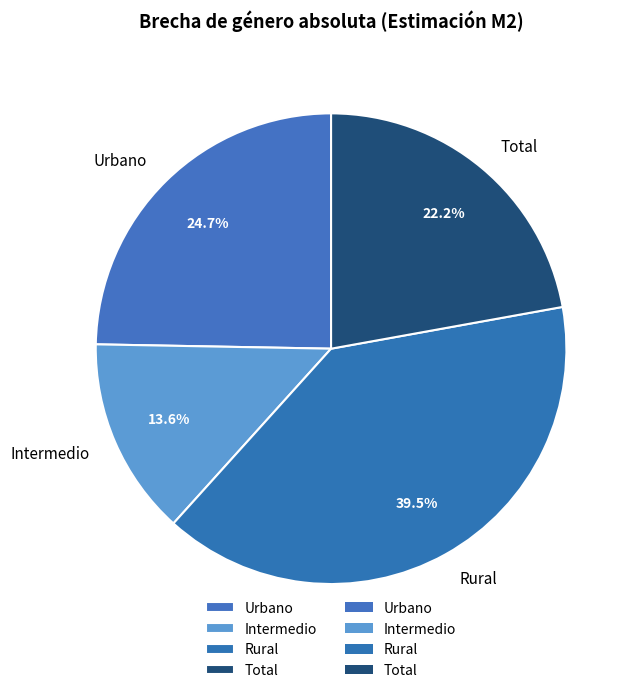

Count the number of slices in the pie.

4